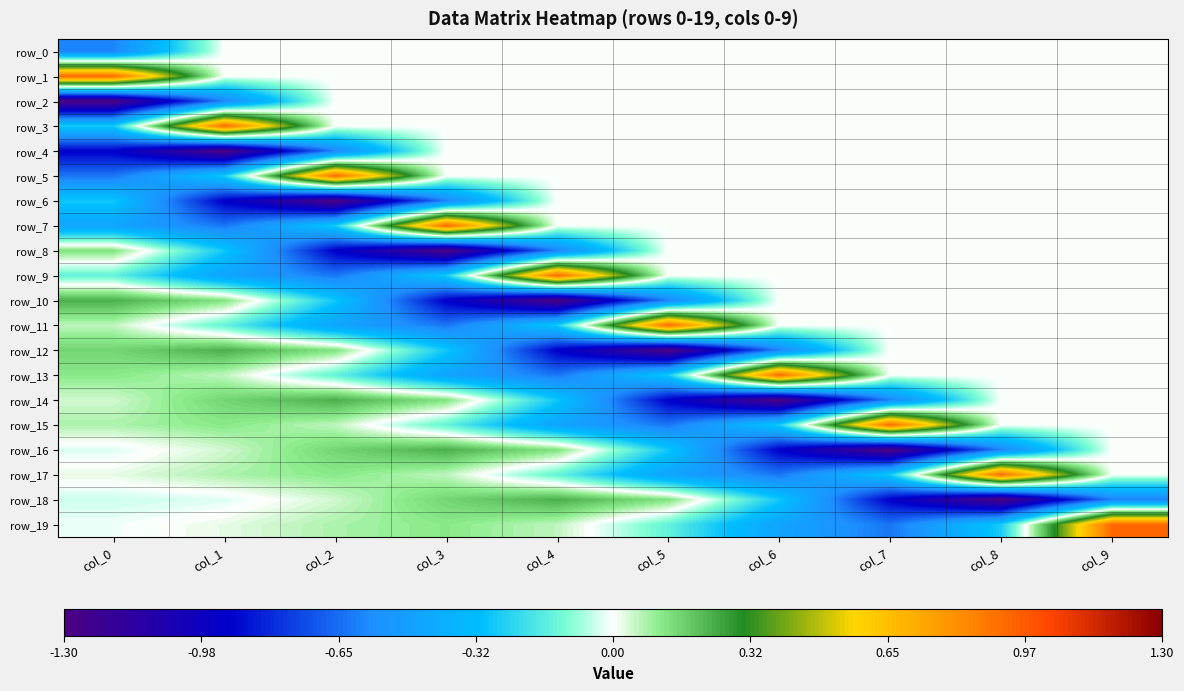

What is the sum of the row_19 values at col_7 and col_2?

-0.6